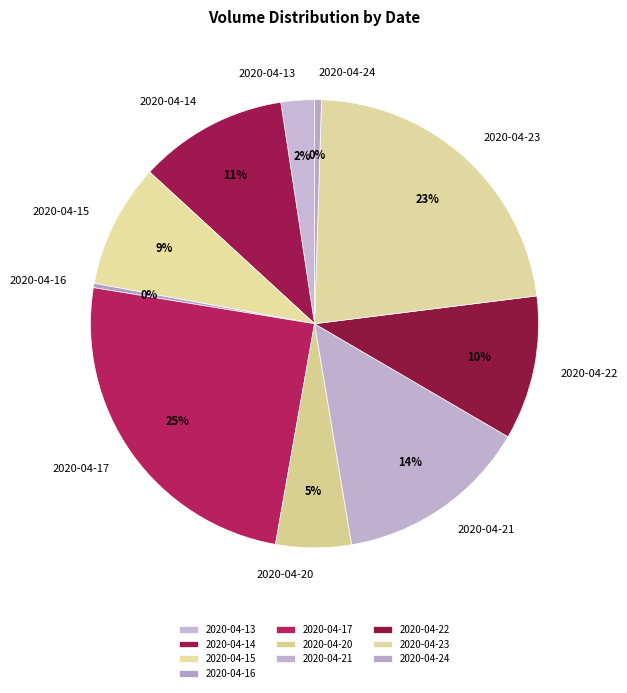

To the nearest percent, what is the difference between the 2020-04-13 and 2020-04-15 slice percentages?

7%